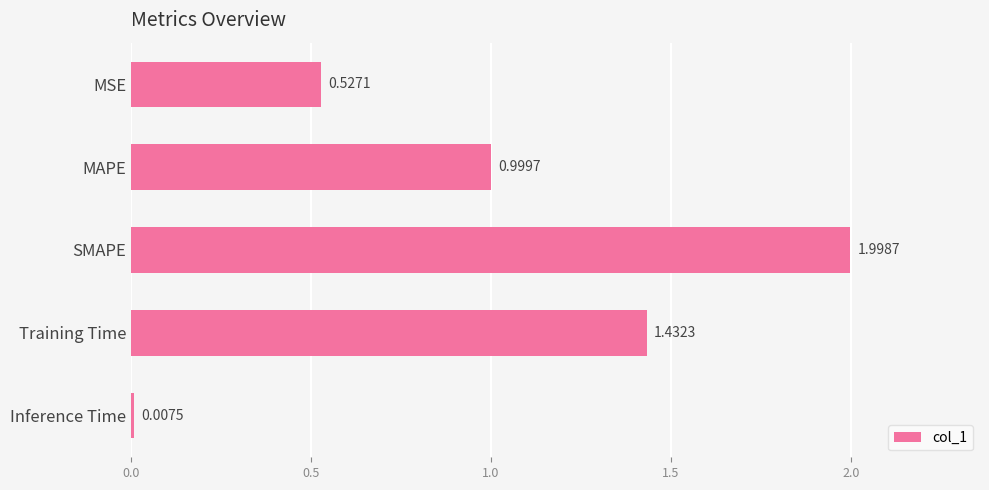

What is the difference between the second highest and second lowest values?

0.9